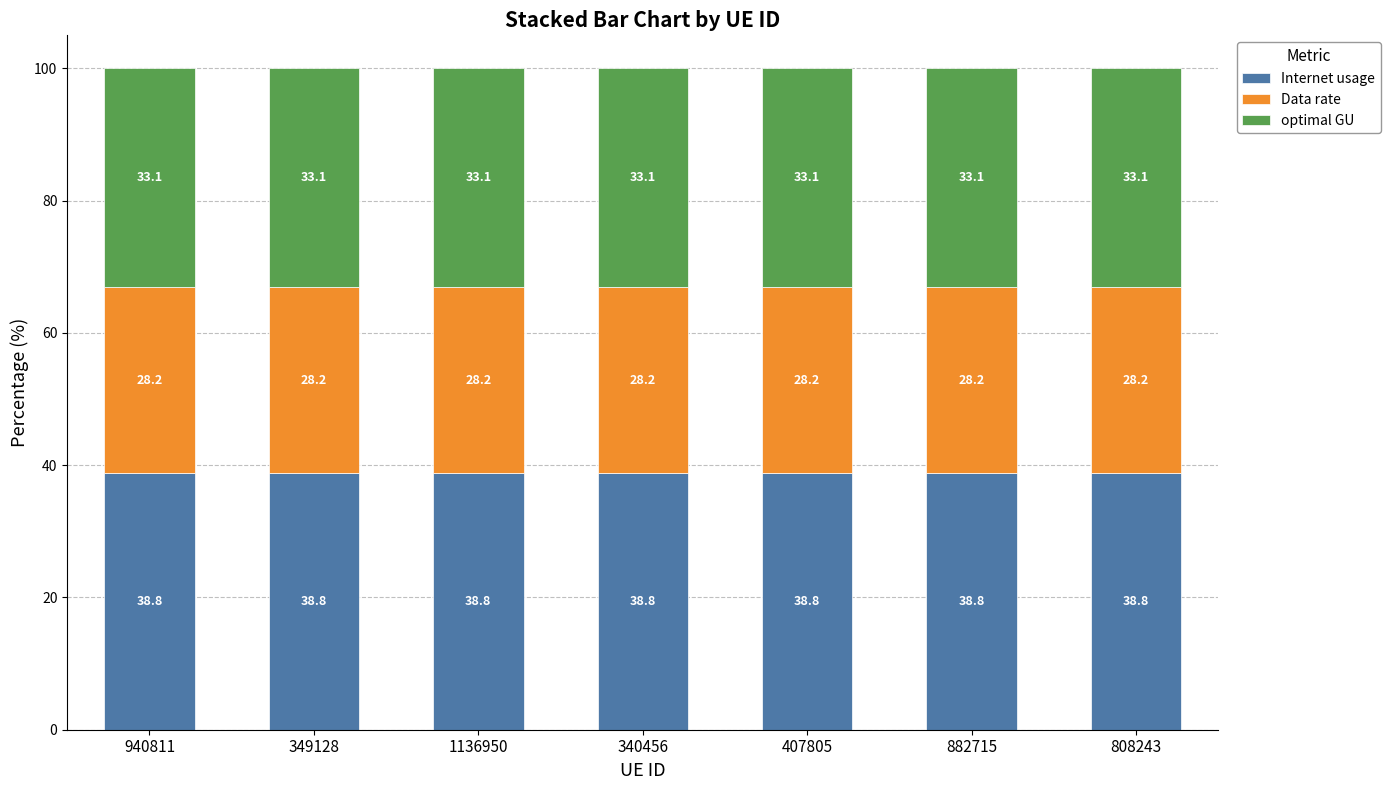

True or false: Internet usage has a value of 38.8 at 1136950.

True